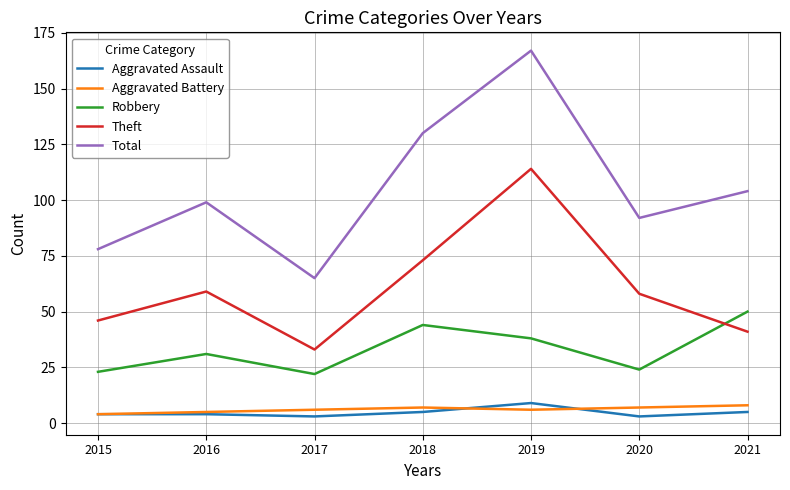

What is the approximate value of Aggravated Assault at 2017?

3